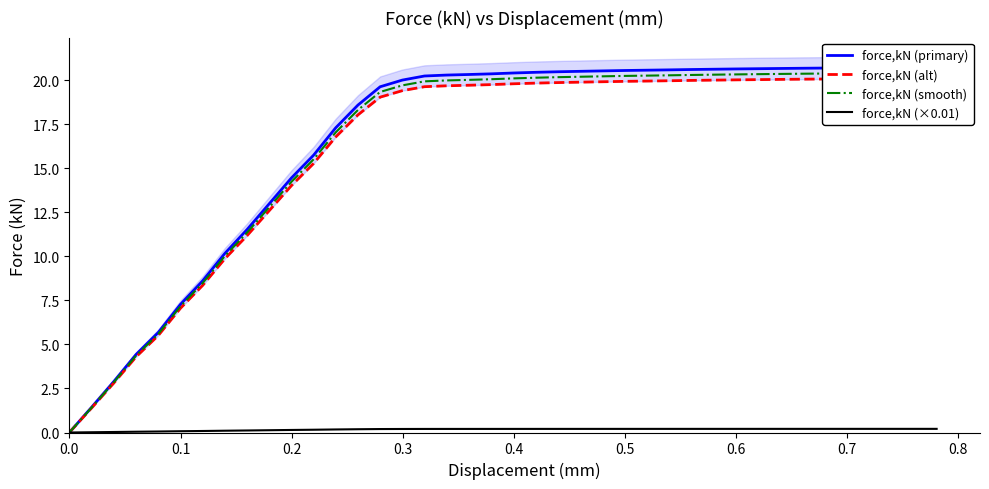

Does the chart display data point markers on the line(s)?

No